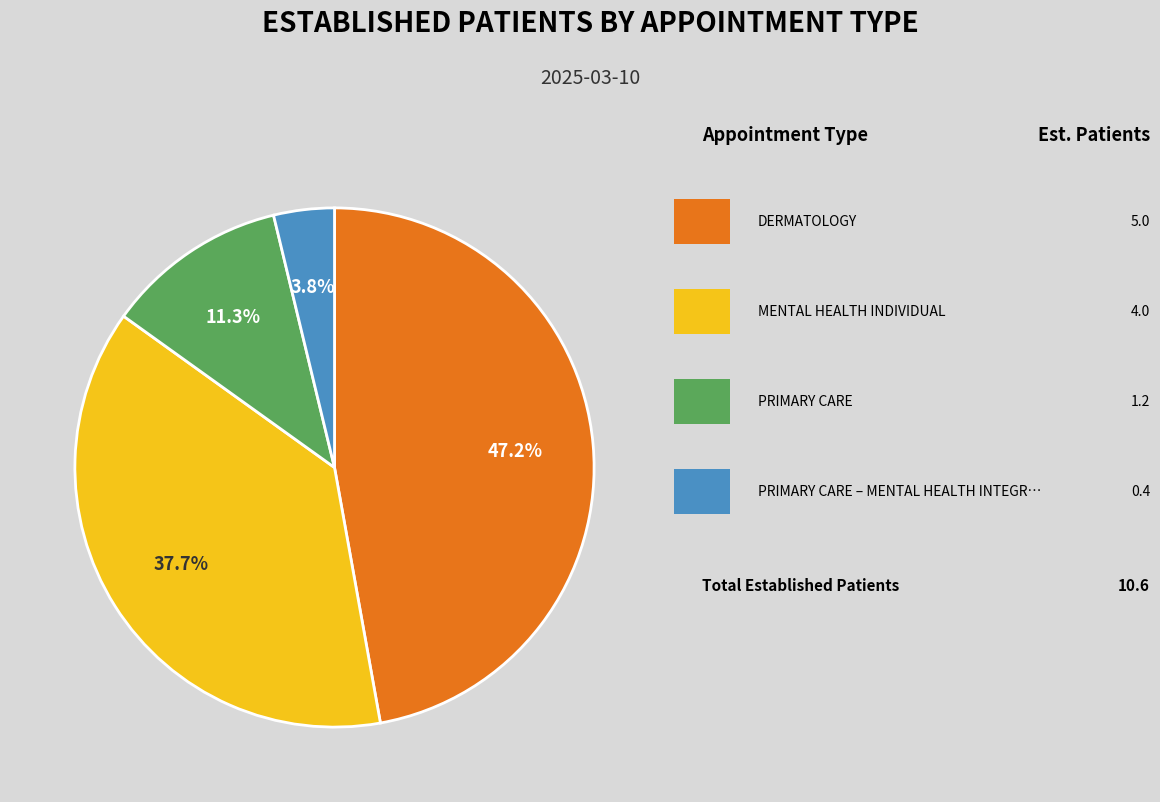

Is there any slice that represents more than half of the pie?

No